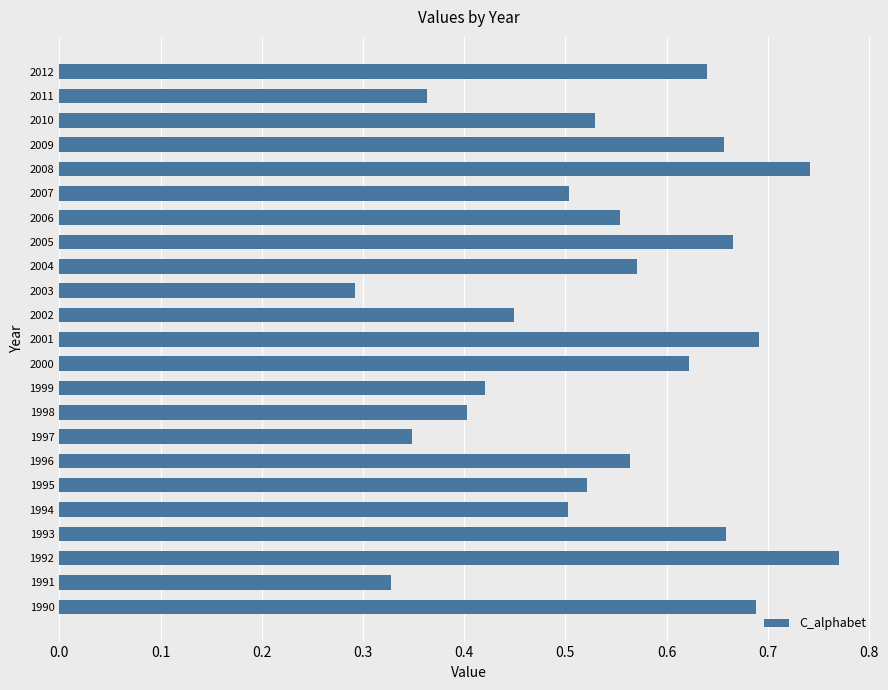

At which category does the chart reach its peak across all series?

1992